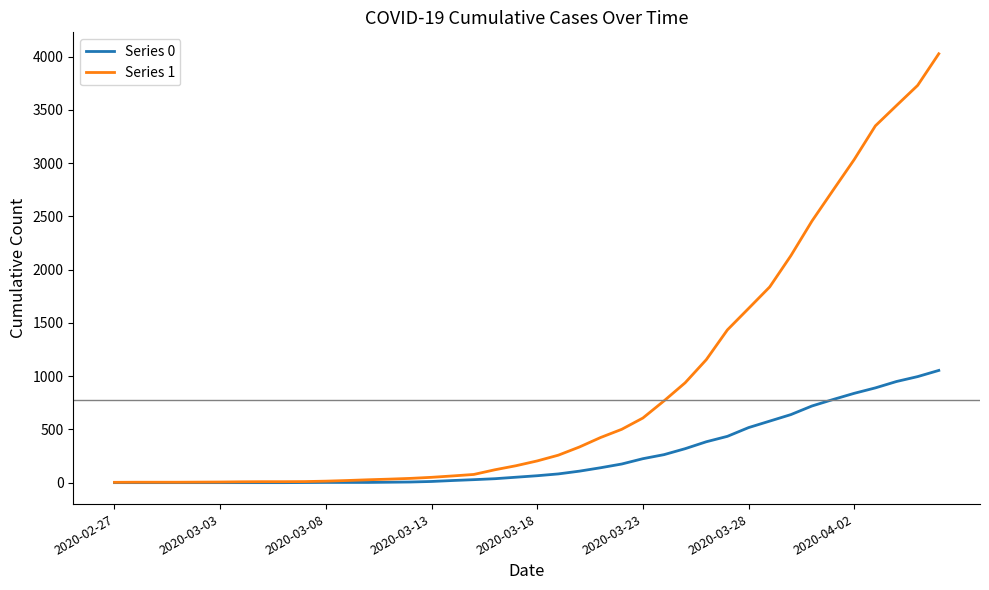

Which series has the largest total across all categories?

Series 1